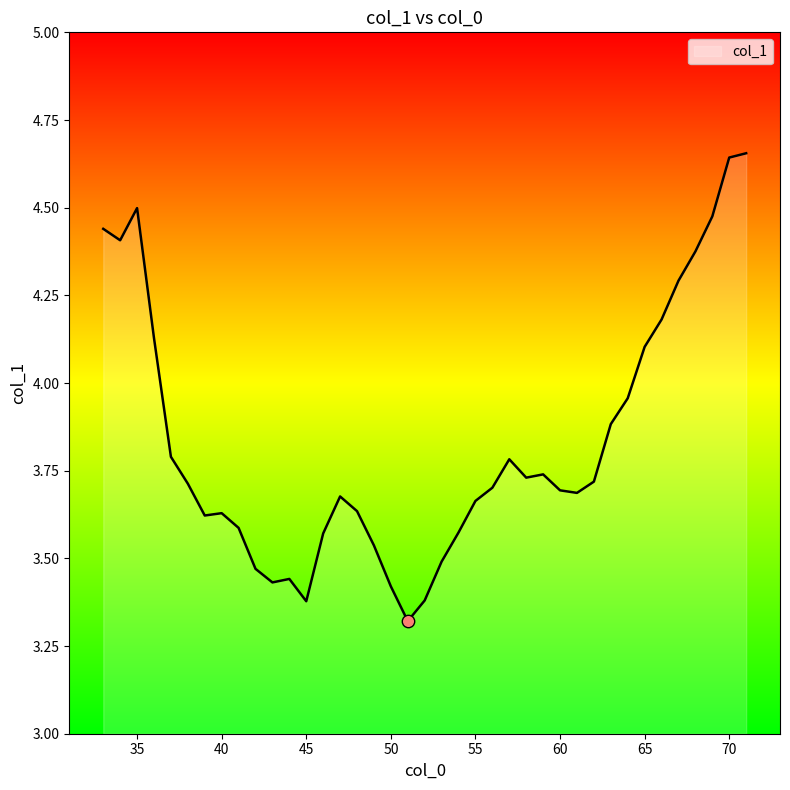

What is the difference between the maximum and minimum values?

1.3